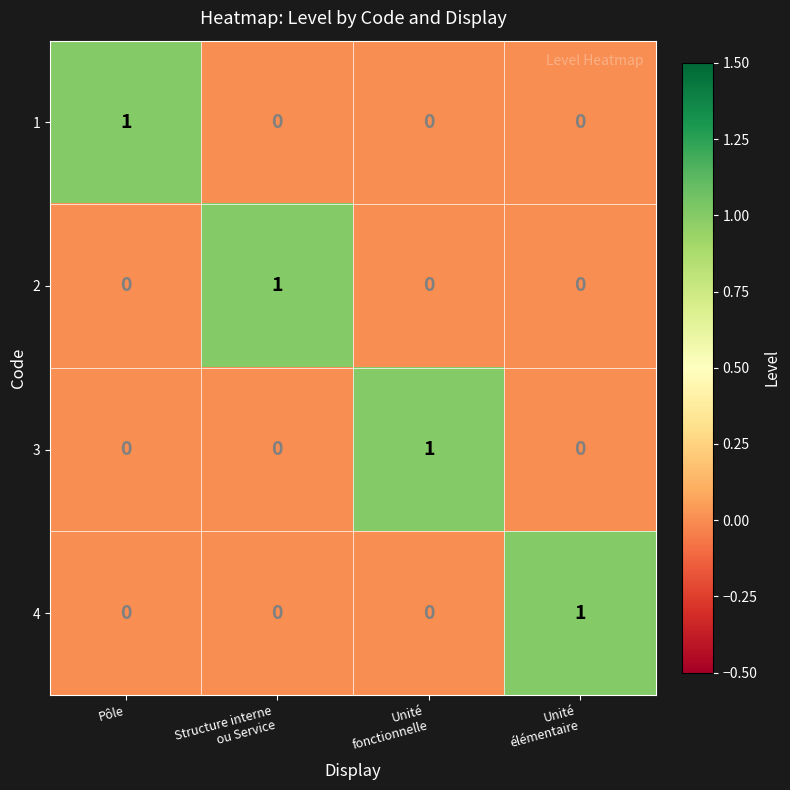

Count the 2 values in the range 0 to 1.

4